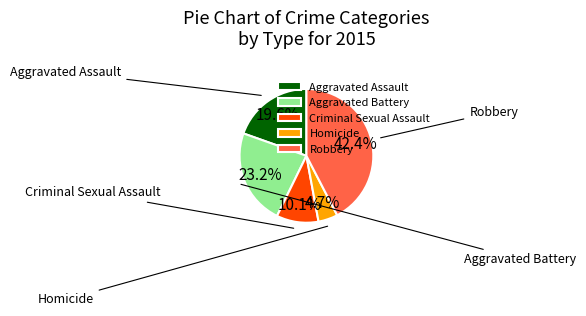

To the nearest percent, what is the difference between the Homicide and Robbery slice percentages?

38%